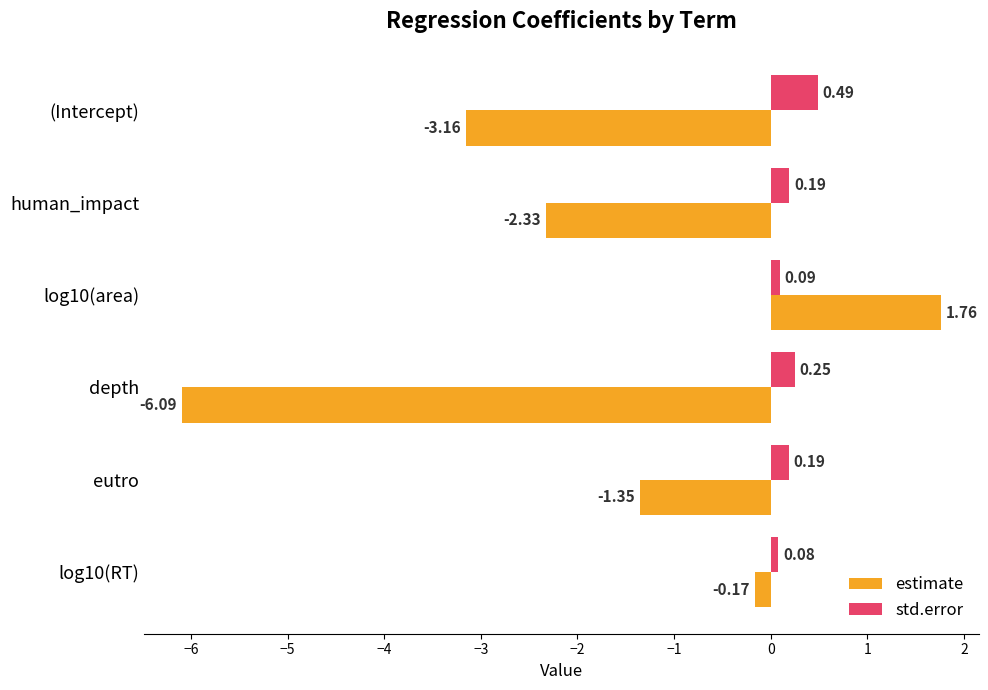

Which series has the largest total across all categories?

std.error